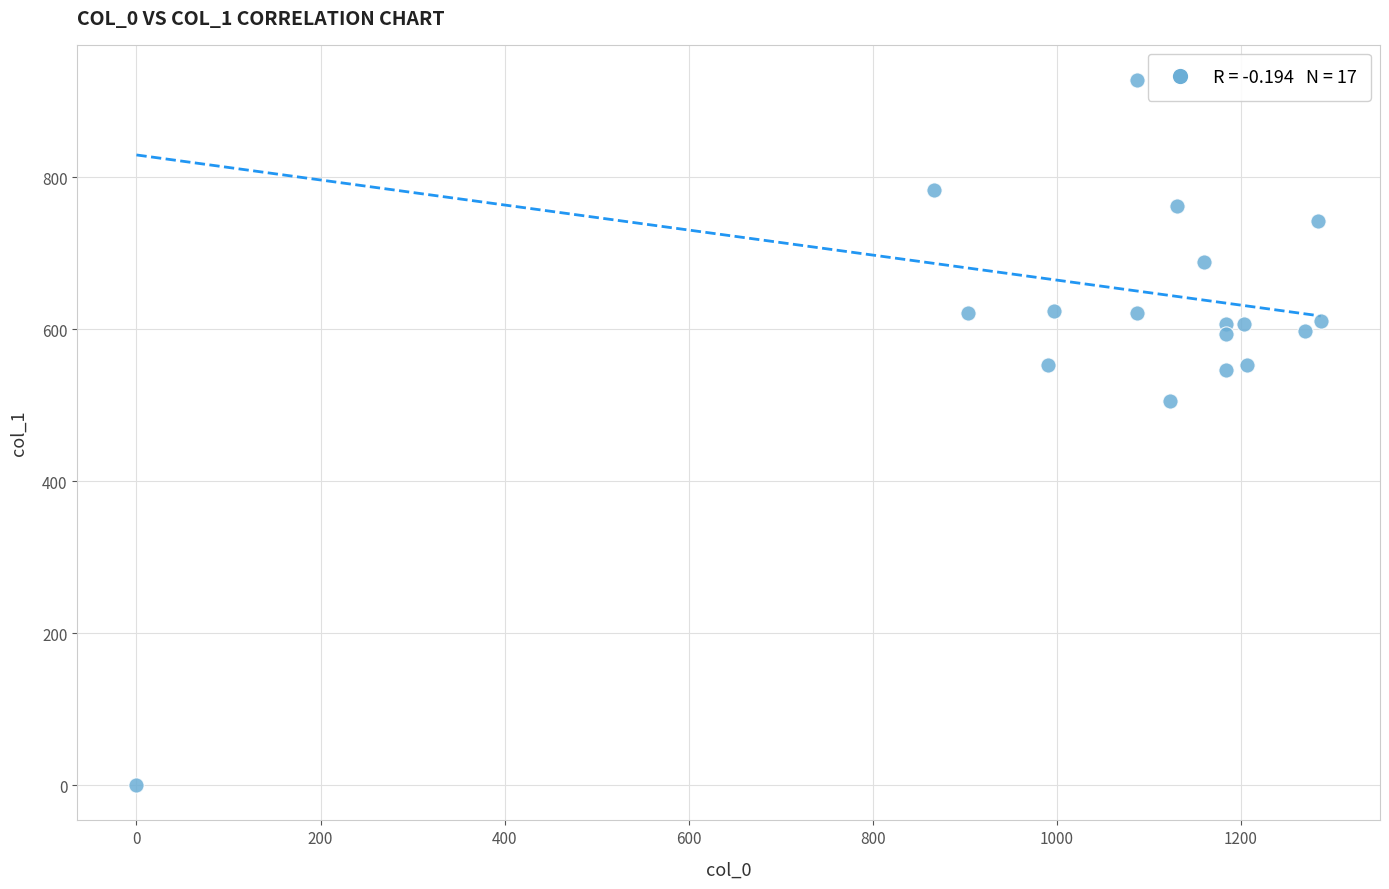

What is the range of X values (max minus min)?

1286.7